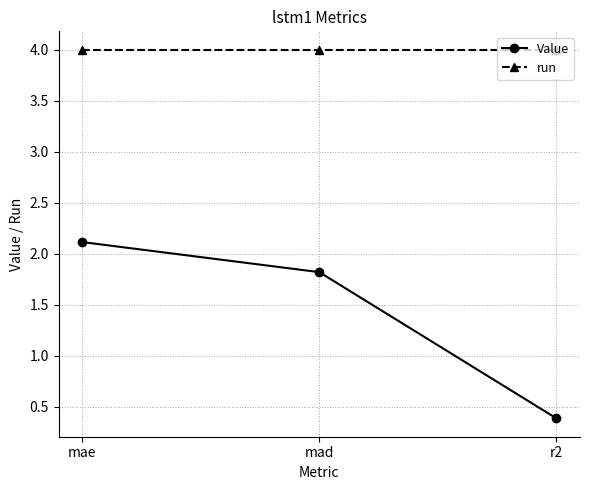

What is the total value across all series at r2?

4.4